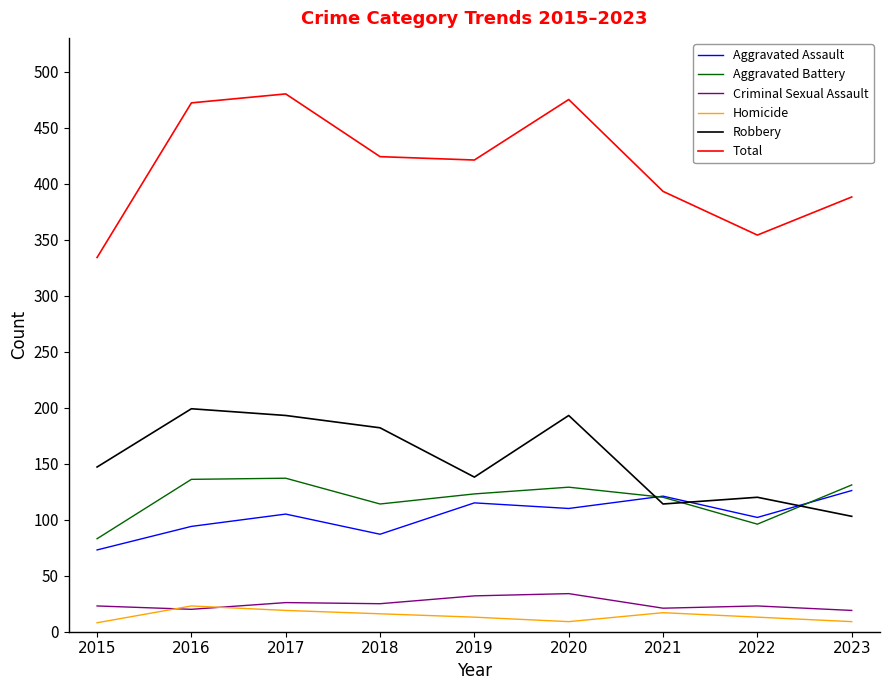

What is the smallest value displayed?

8